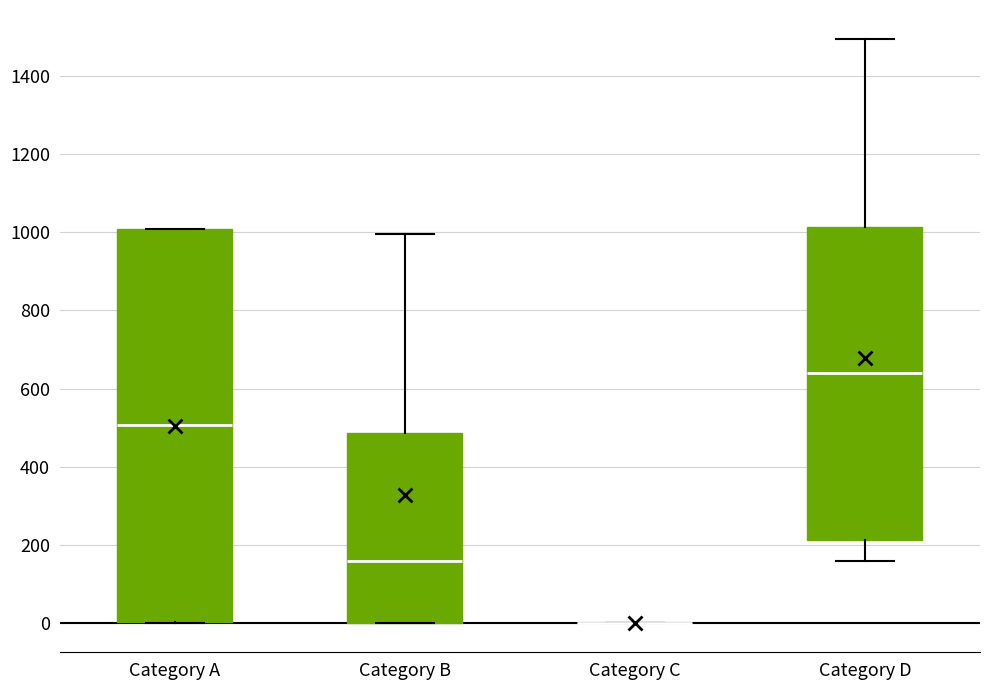

Reading left to right, read every box against the y-axis: the position of its median line, the range the box covers, and the ends of its whiskers. The values are not printed on the chart, so give them approximately, as read against the axis.

Category A: median 500, box 0 to 1000, whiskers 0 to 1000
Category B: median 160, box 0 to 480, whiskers 0 to 1000
Category C: box collapsed to a line at 0, whiskers 0 to 0
Category D: median 640, box 220 to 1020, whiskers 160 to 1500